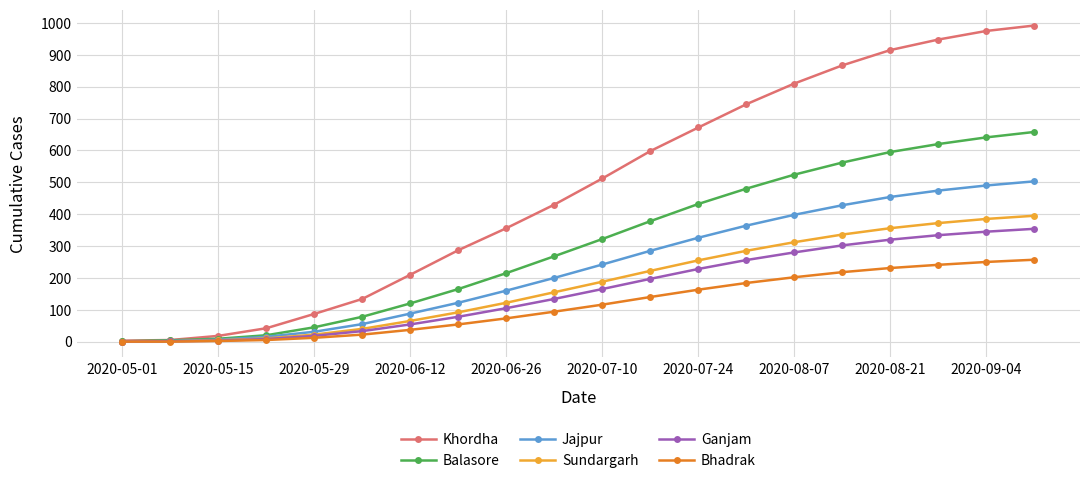

Which series has the largest total across all categories?

Khordha